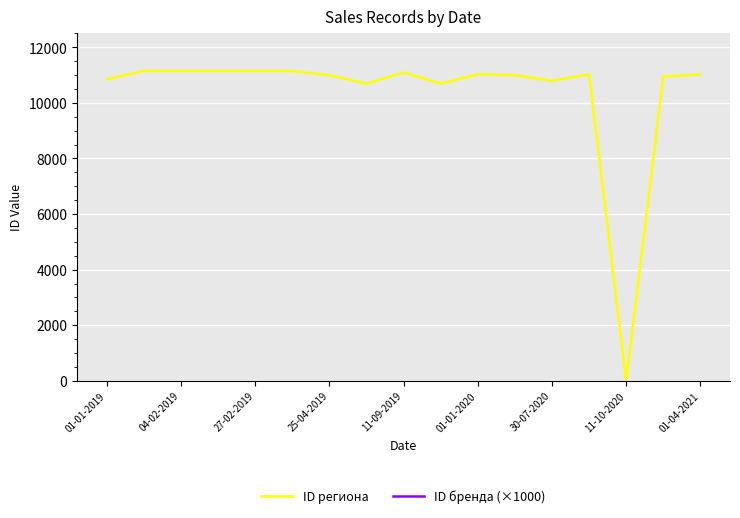

At which label does ID региона reach its minimum?

11-10-2020